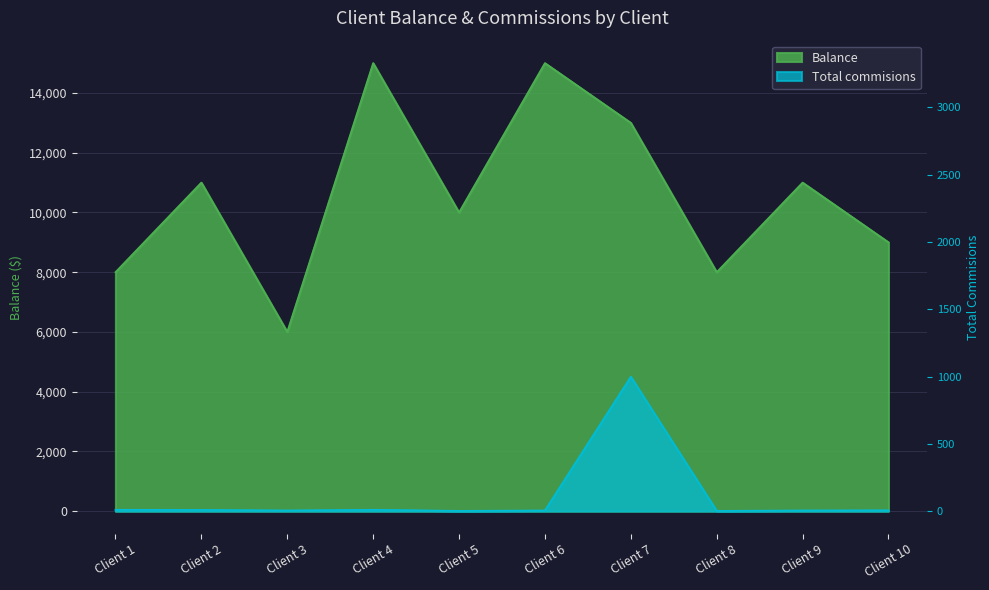

List the series in order of their peak value, lowest first.

Total commisions, Balance